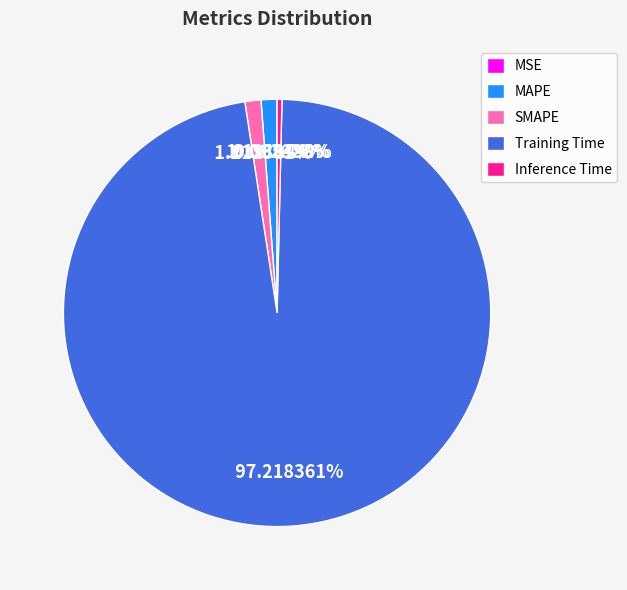

What is the majority slice?

Training Time